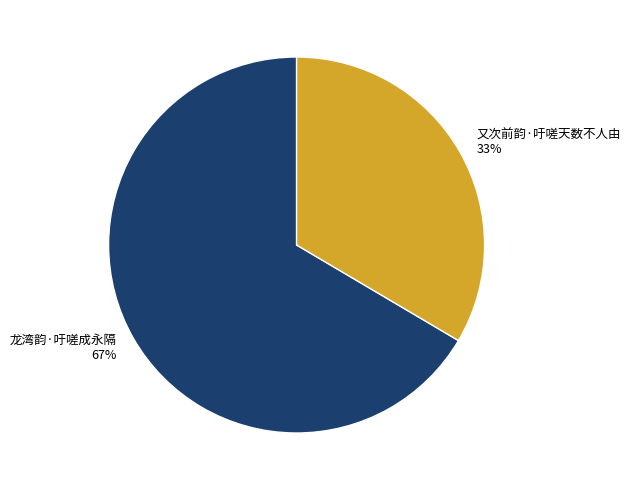

Is it true that 龙湾韵·吁嗟成永隔 is 67% of the pie?

True